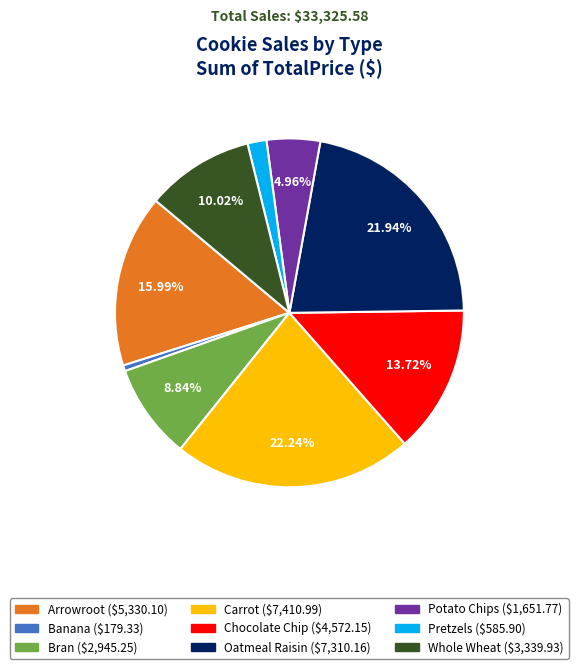

True or false: Pretzels accounts for 10% of the total.

False